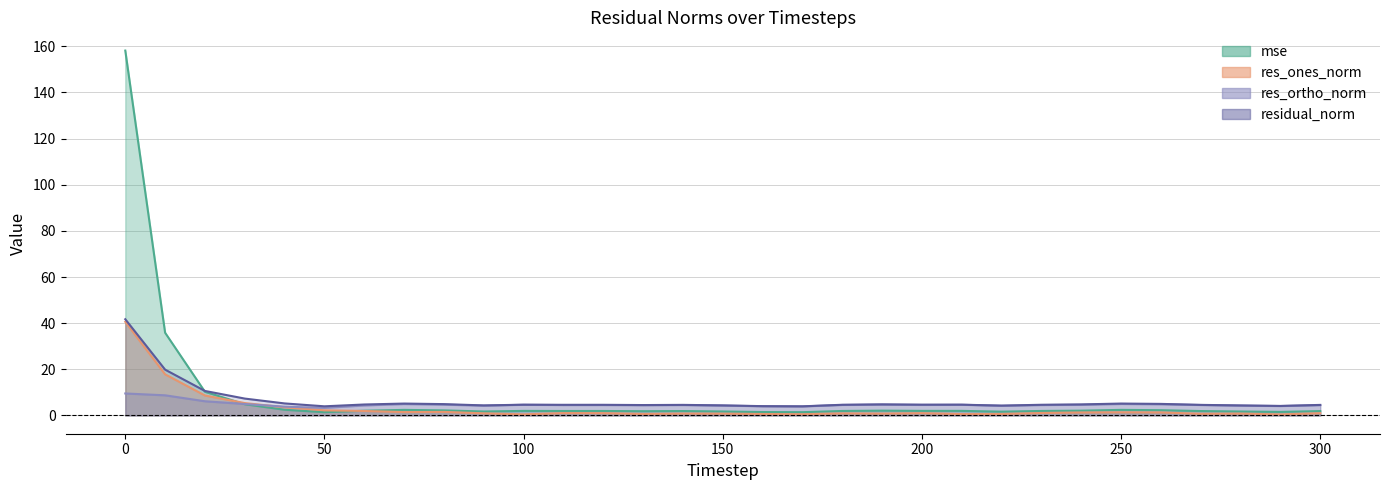

Which series has the widest spread of values?

mse